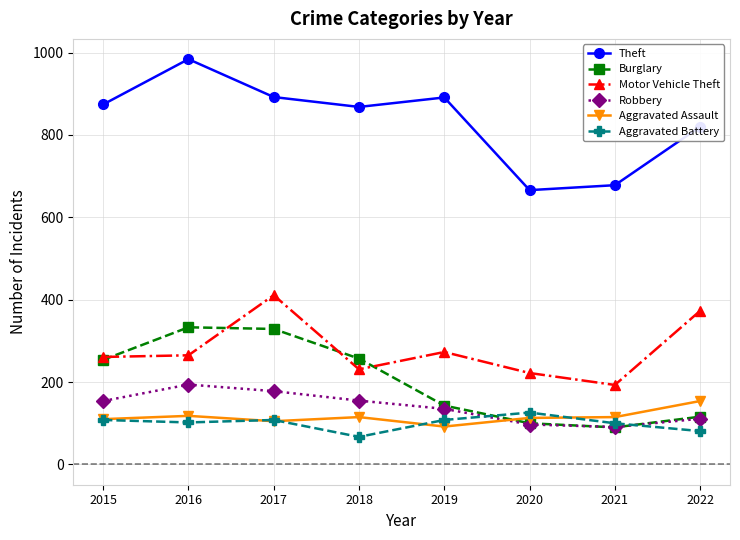

The value of Burglary at 2018 is 257. True or false?

True